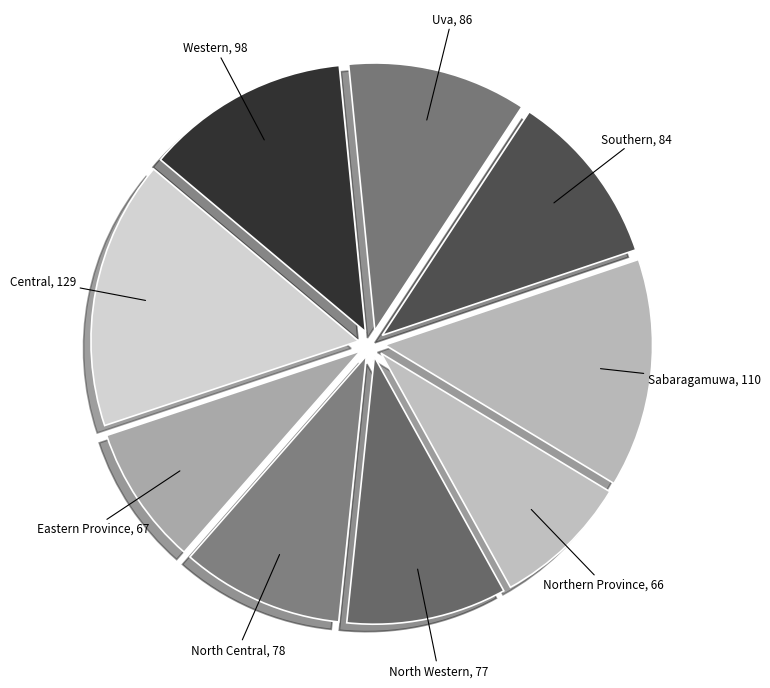

Does Eastern Province account for over 50% of the chart?

No